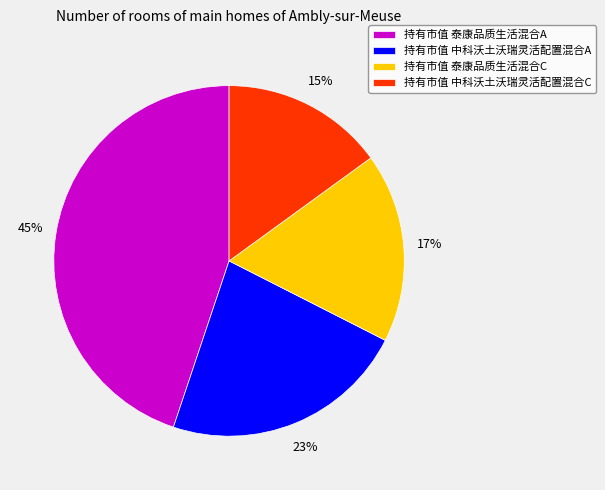

To the nearest percent, what percentage of the pie is 持有市值 泰康品质生活混合C?

17%